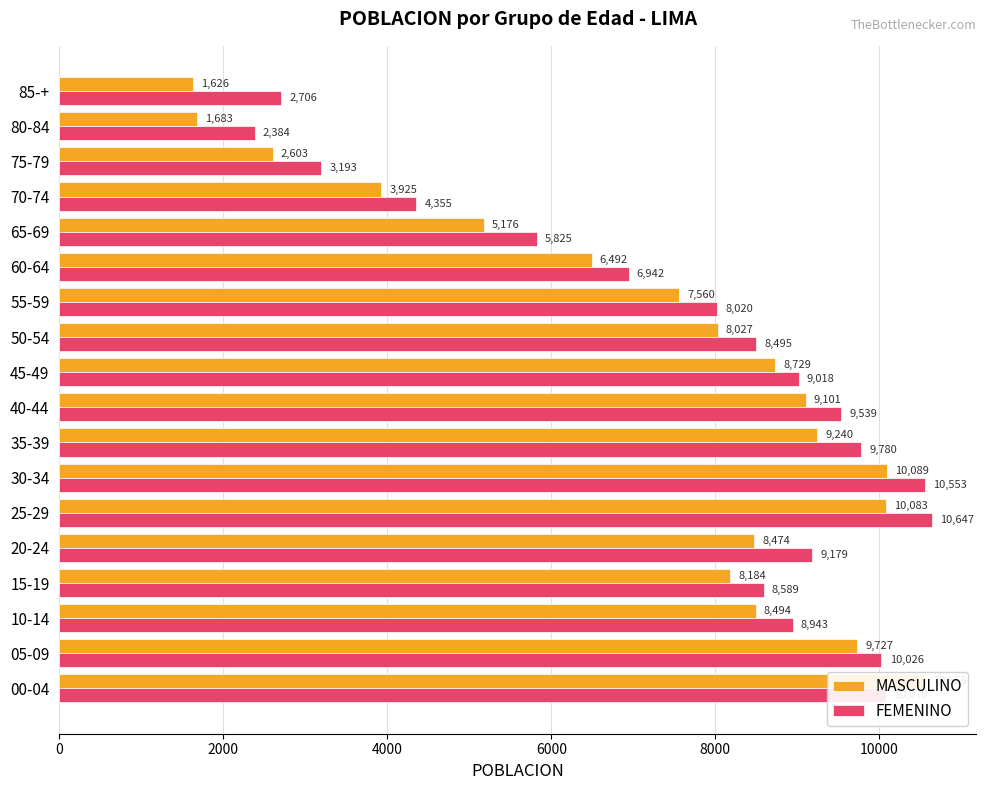

Which series has the largest range (max minus min)?

MASCULINO